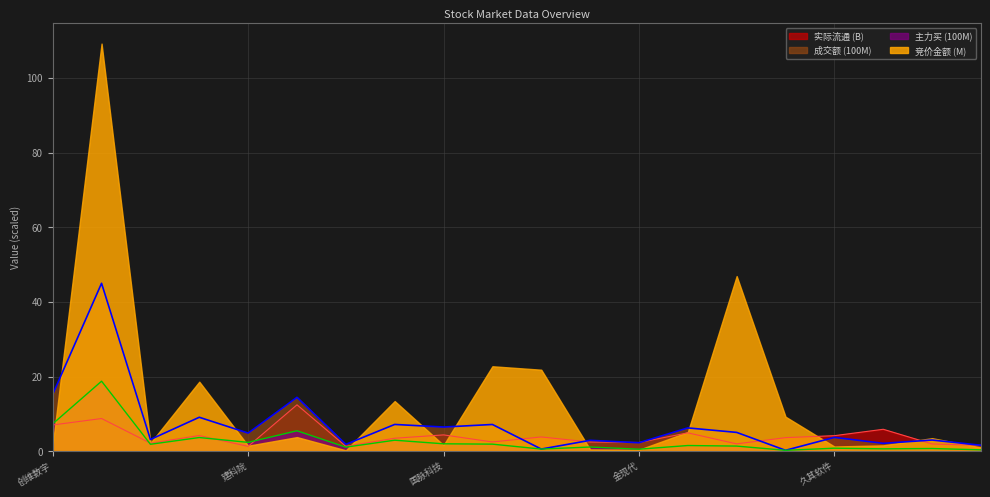

Which series has the widest spread of values?

竞价金额 (M)